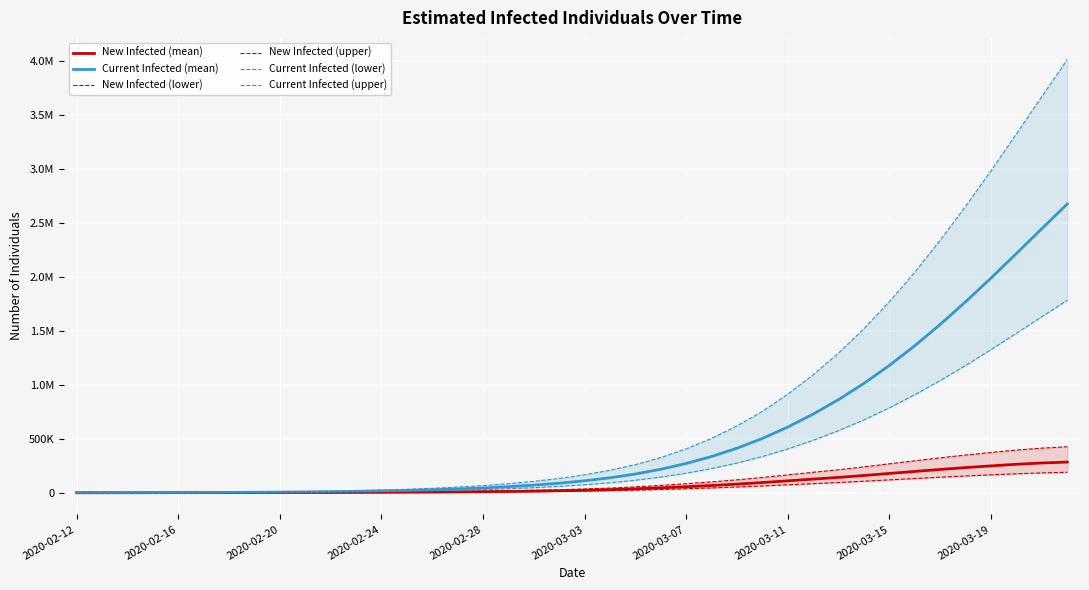

Count the number of categories in the chart.

40